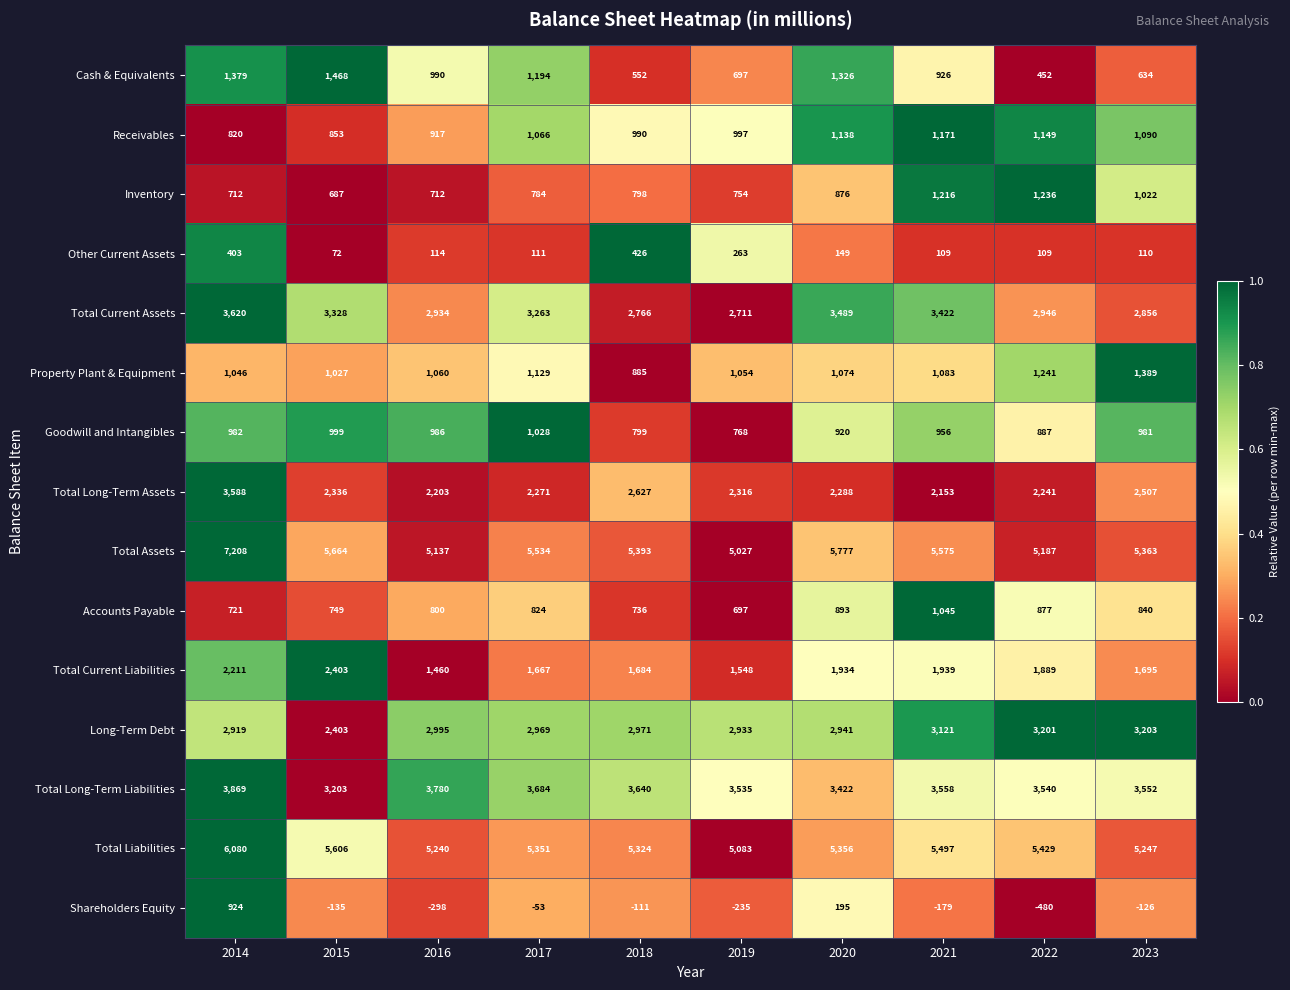

Which series has the largest range (max minus min)?

Total Assets